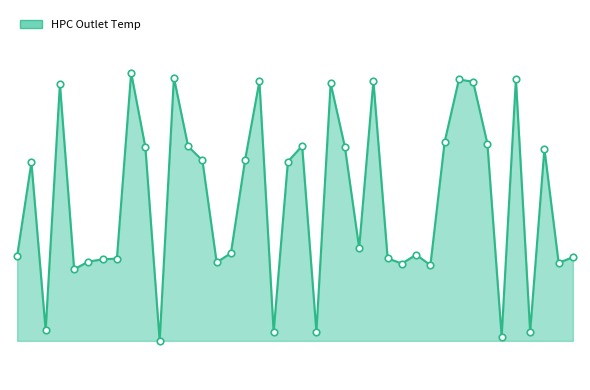

Does the chart have visible grid lines?

No